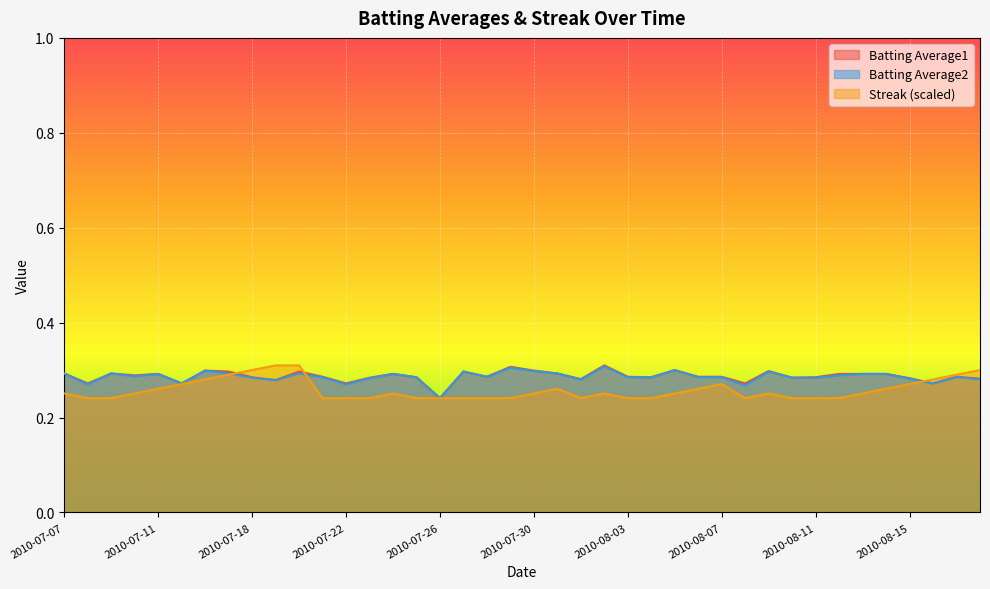

Between 2010-07-27 and 2010-08-14, which is larger?

2010-07-27